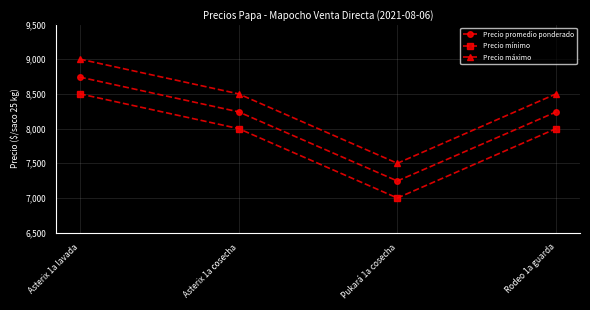

True or false: Precio máximo has more than 0 points higher than both neighbors.

False